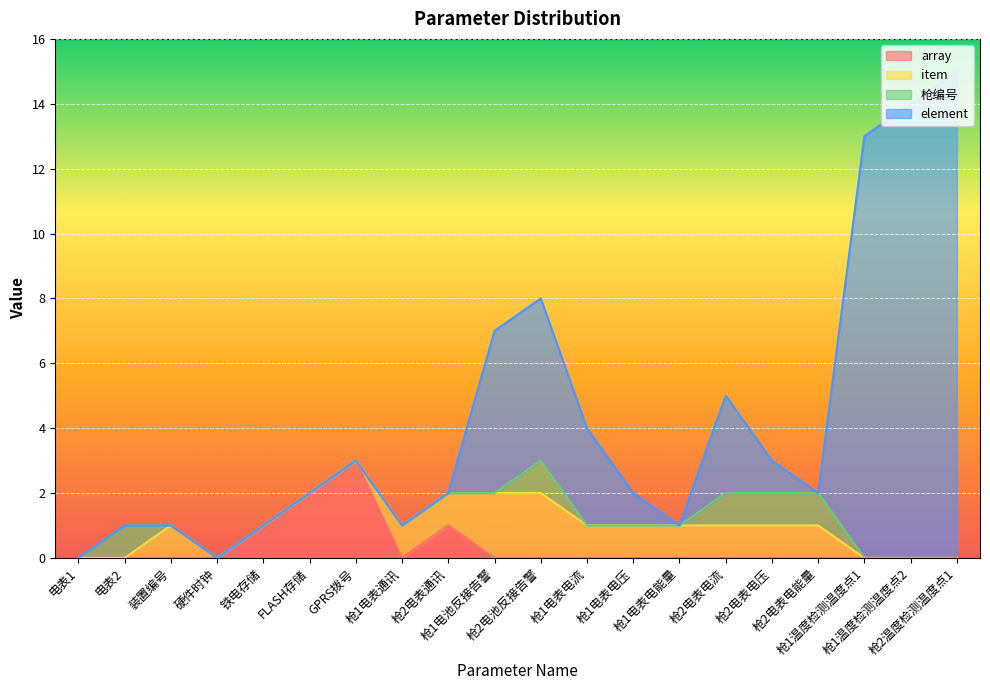

What is the difference between the second highest and second lowest values in the array series?

2